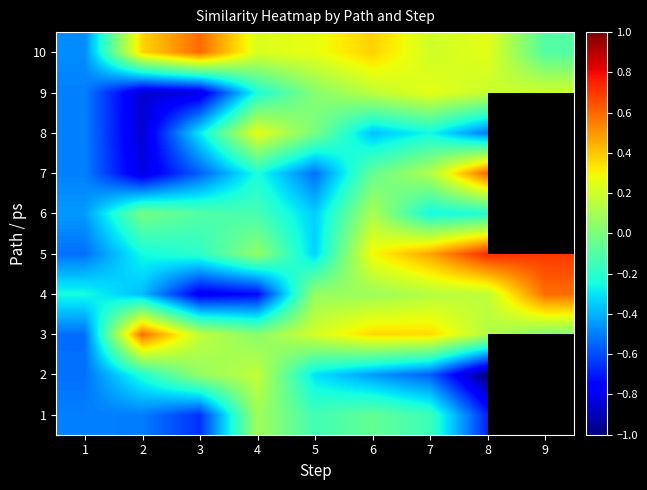

Is it true that 10 equals 0.2 at 3?

False